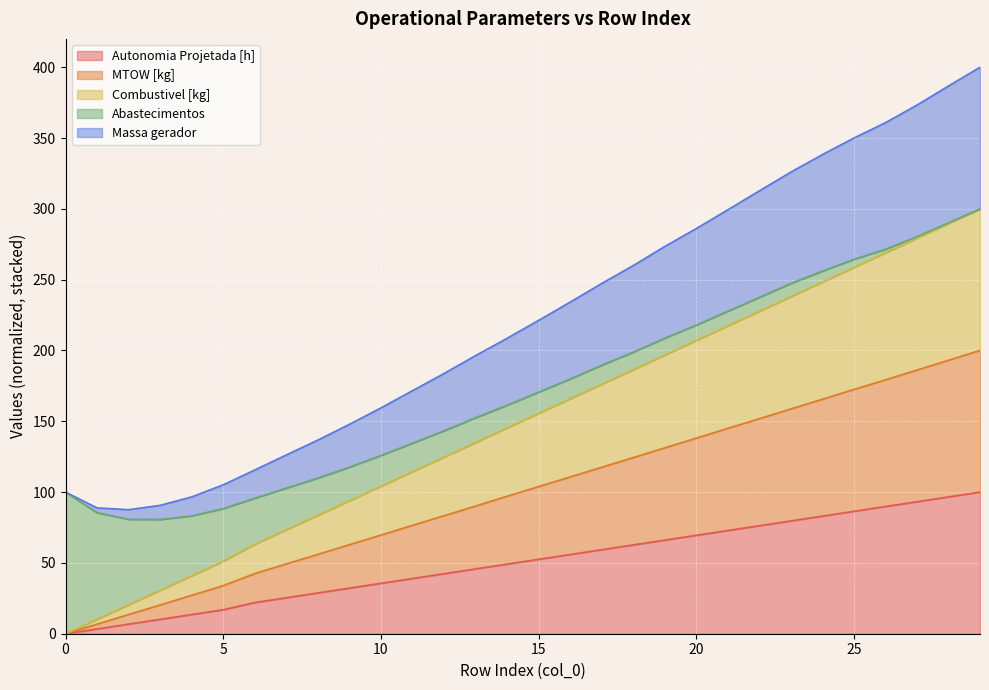

True or false: Autonomia Projetada [h] has more than 2 interior local peaks.

False